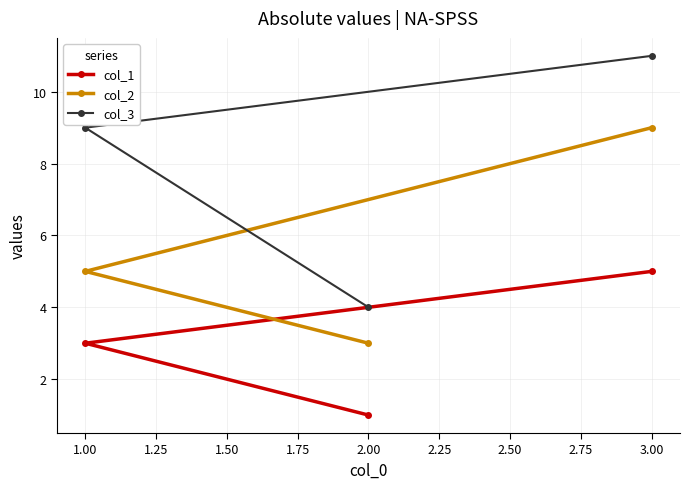

Which series changed the most between 2.00 and 3.00?

col_3